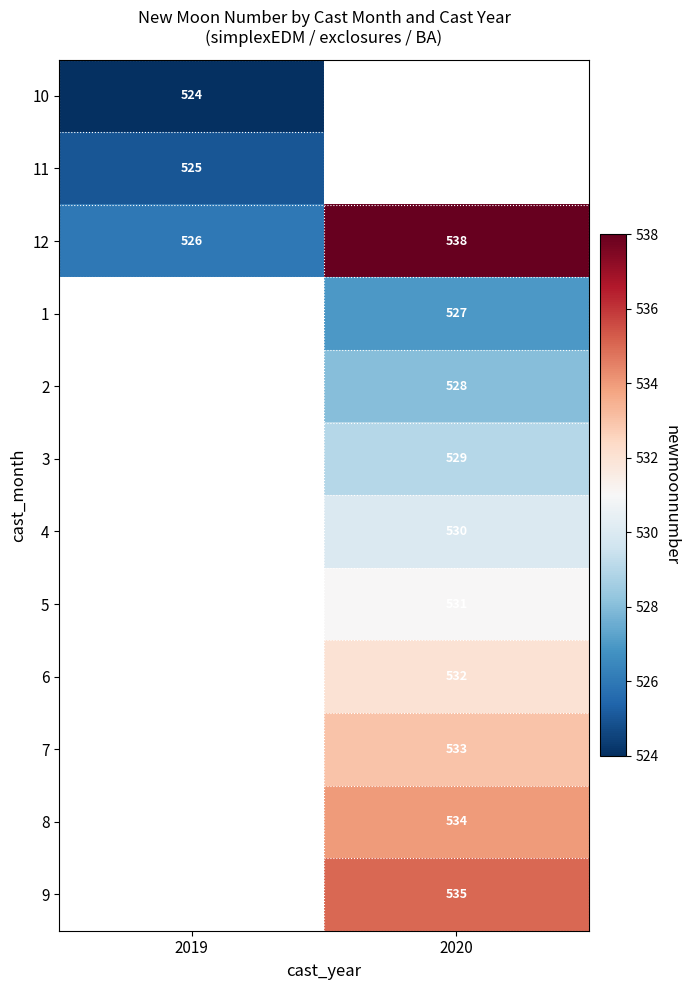

True or false: 2 has a value of 775 at 2020.

False